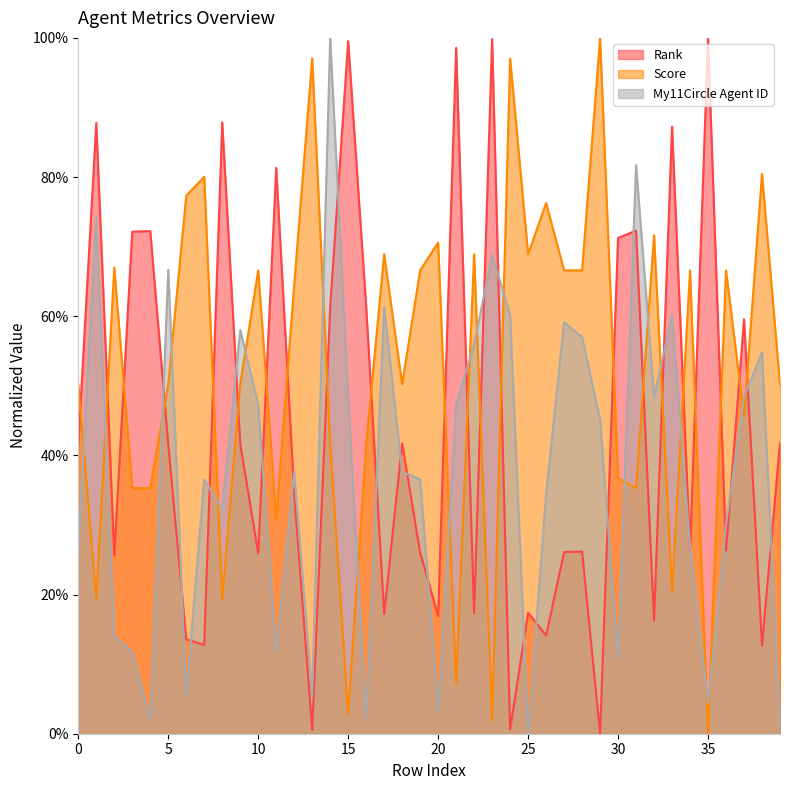

How many data points in Score are above 64?

20